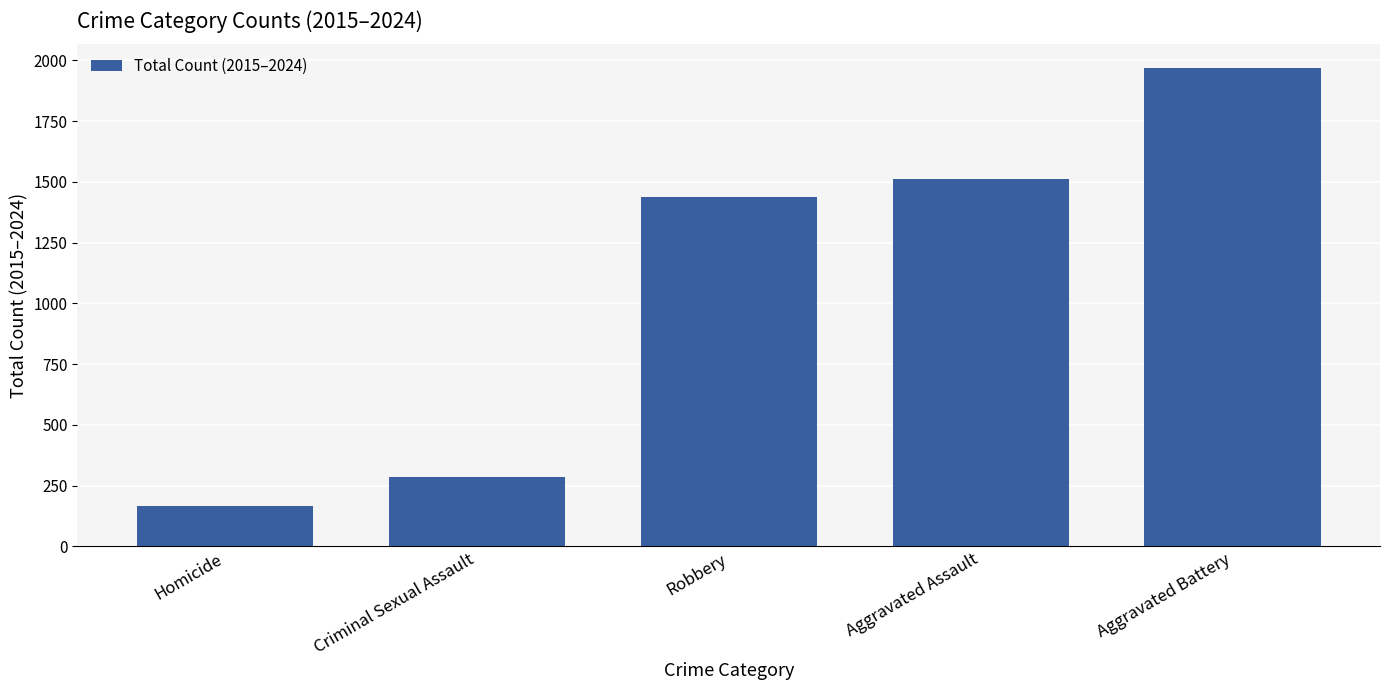

Reading left to right, extract all data points from this chart.

Homicide=166	Criminal Sexual Assault=287	Robbery=1438	Aggravated Assault=1511	Aggravated Battery=1968